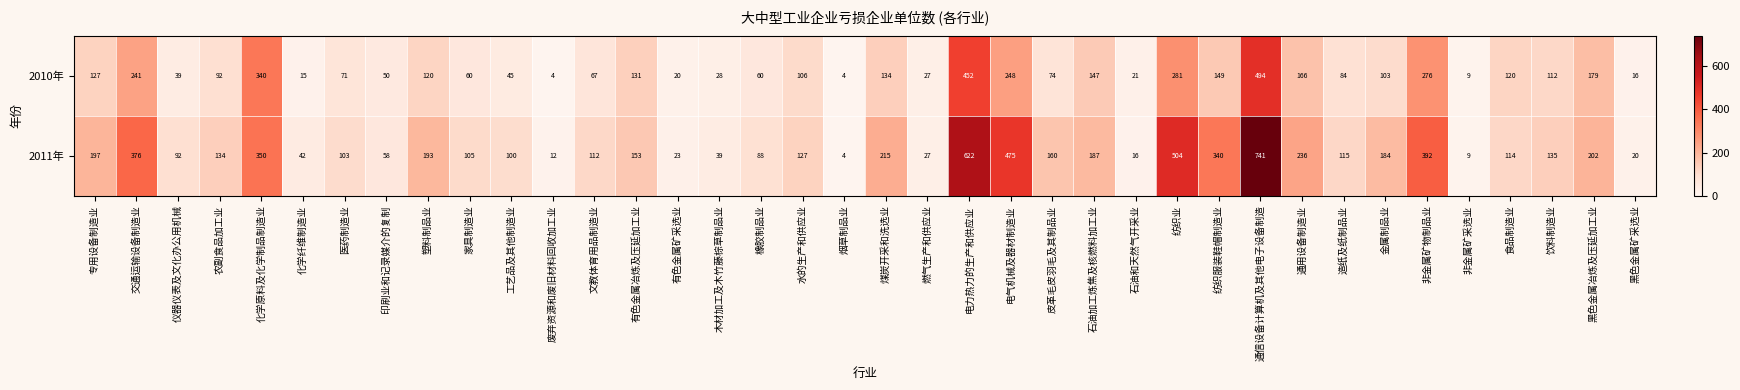

True or false: 2010年 has a value of 248 at 电气机械及器材制造业.

True